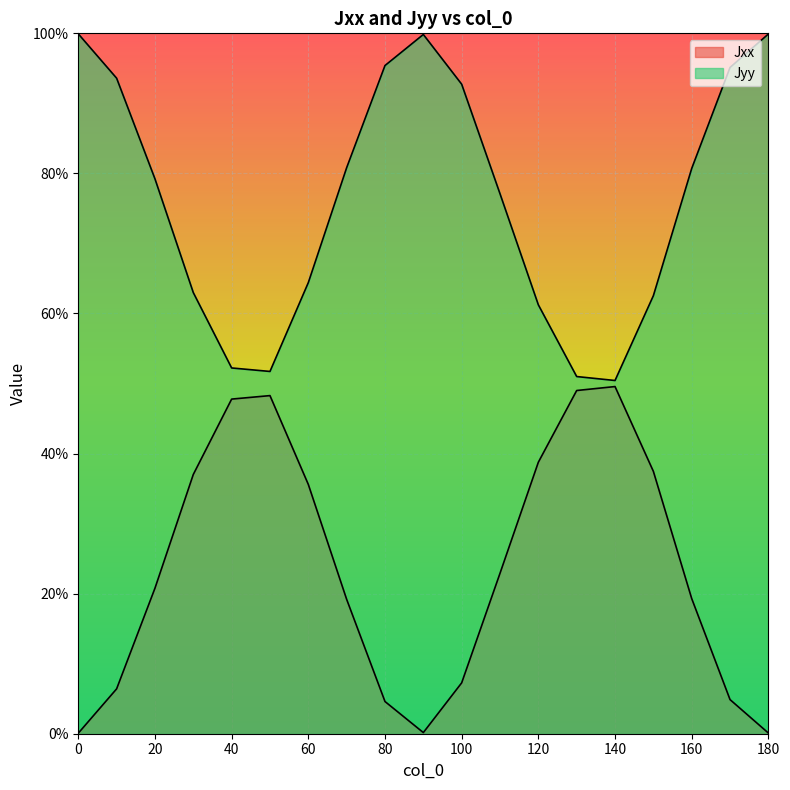

Is it true that Jyy equals 1.2 at 20?

False